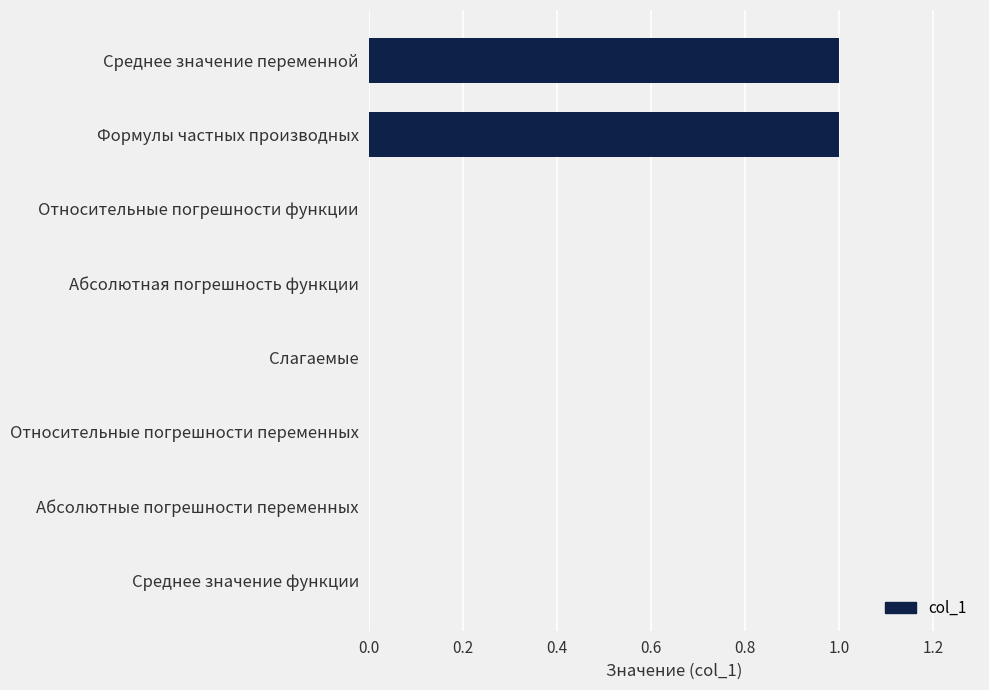

The chart shows a value of 0 at Абсолютные погрешности переменных. True or false?

True